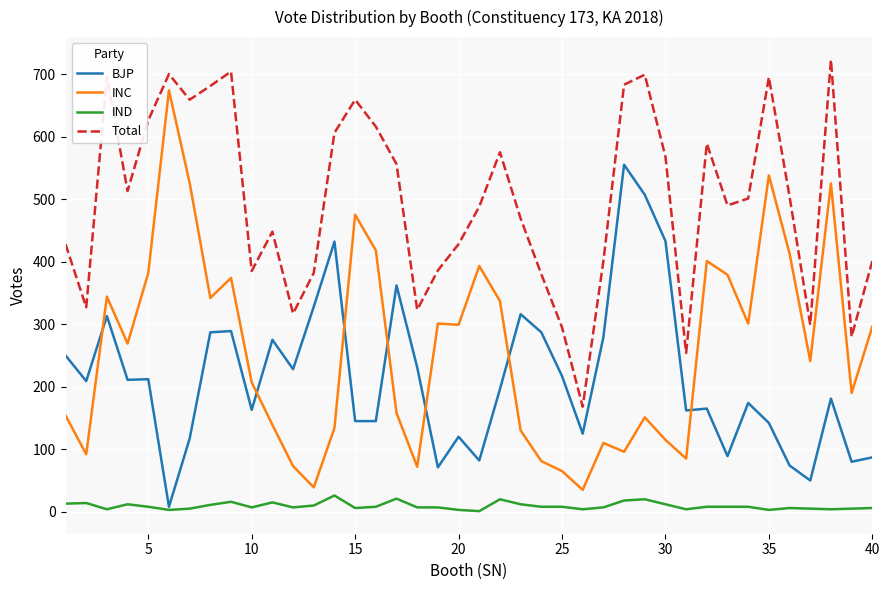

Which series has the largest range (max minus min)?

INC